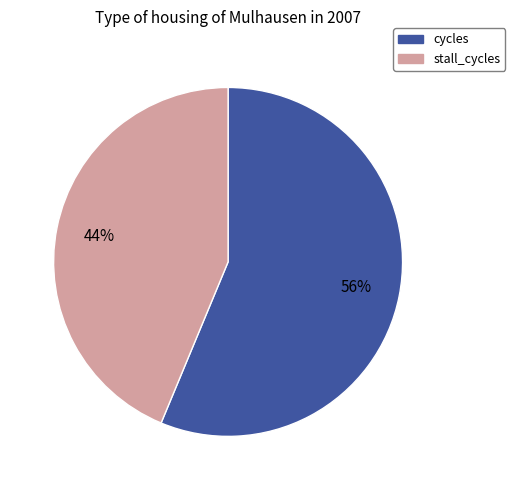

Is there any slice that represents more than half of the pie?

Yes